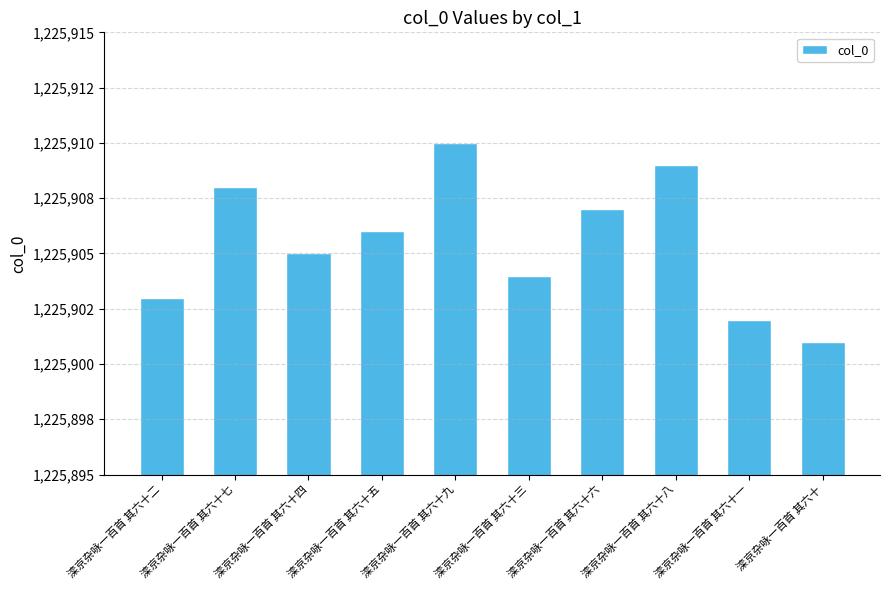

What is the difference between the maximum and minimum values?

9